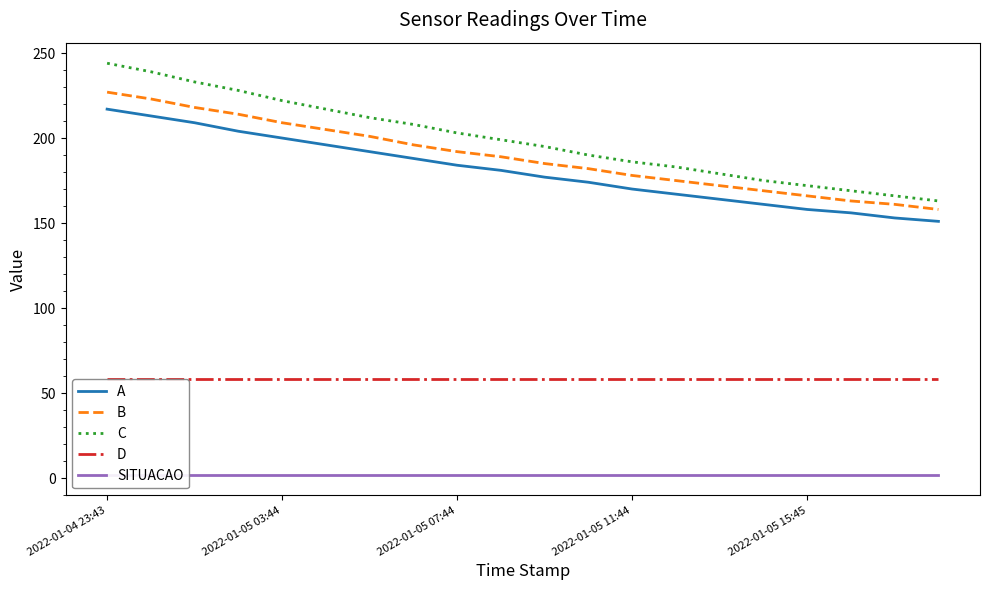

Reading right to left, extract all data points from this chart.

A: 151	153	156	158	161	164	167	170	174	177	181	184	188	192	196	200	204	209	213	217
B: 158	161	163	166	169	172	175	178	182	185	189	192	196	201	205	209	214	218	223	227
C: 163	166	169	172	175	179	183	186	190	195	199	203	208	212	217	222	228	233	239	244
D: 58	58	58	58	58	58	58	58	58	58	58	58	58	58	58	58	58	58	58	58
SITUACAO: 2	2	2	2	2	2	2	2	2	2	2	2	2	2	2	2	2	2	2	2